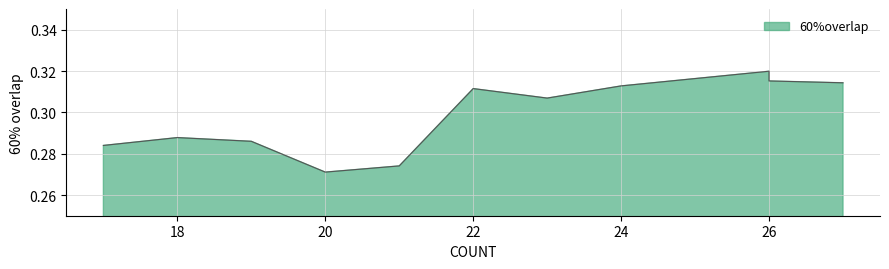

How many points are higher than both their immediate neighbors (excluding endpoints)?

3